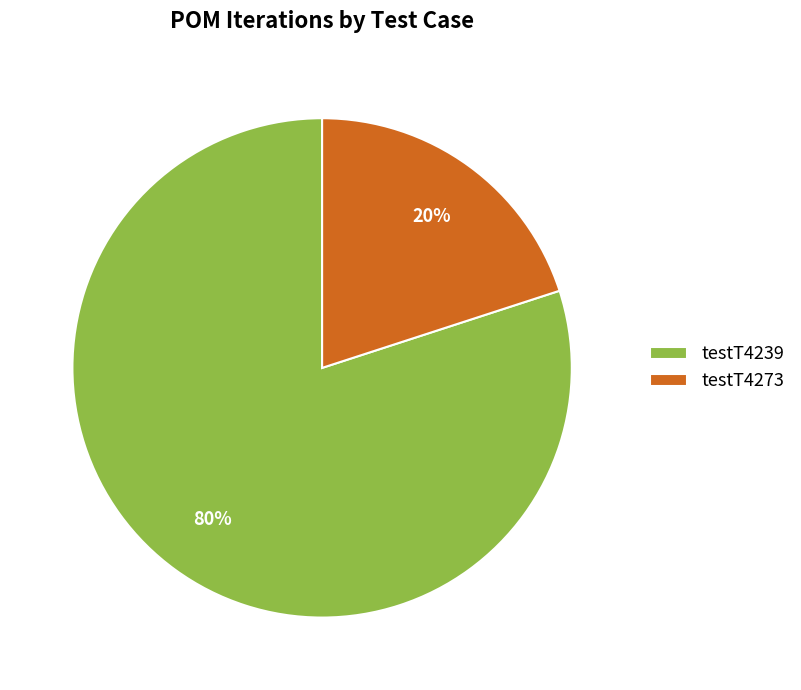

Is it true that testT4273 is 34% of the pie?

False